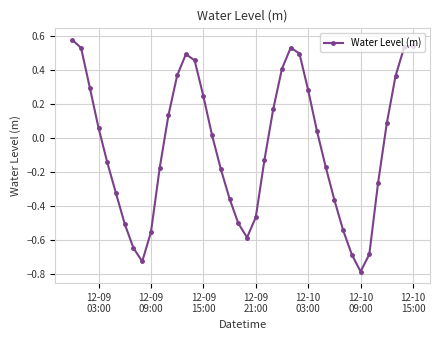

What is the smallest value displayed?

-0.8